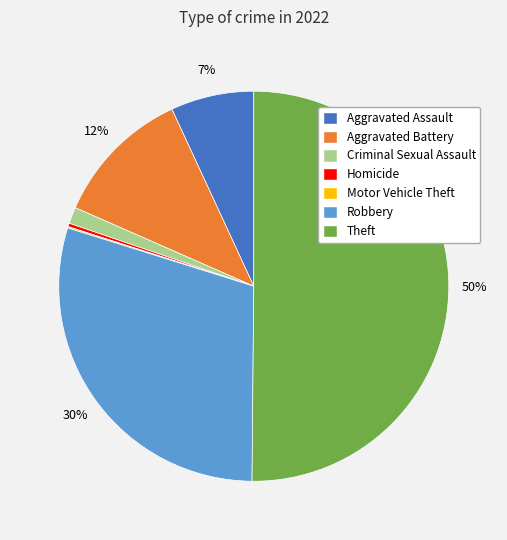

Is it true that Criminal Sexual Assault is 8% of the pie?

False